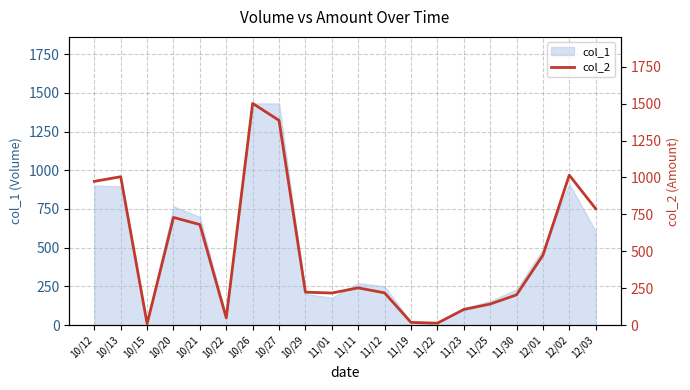

What is the minimum value shown in the chart?

9.1